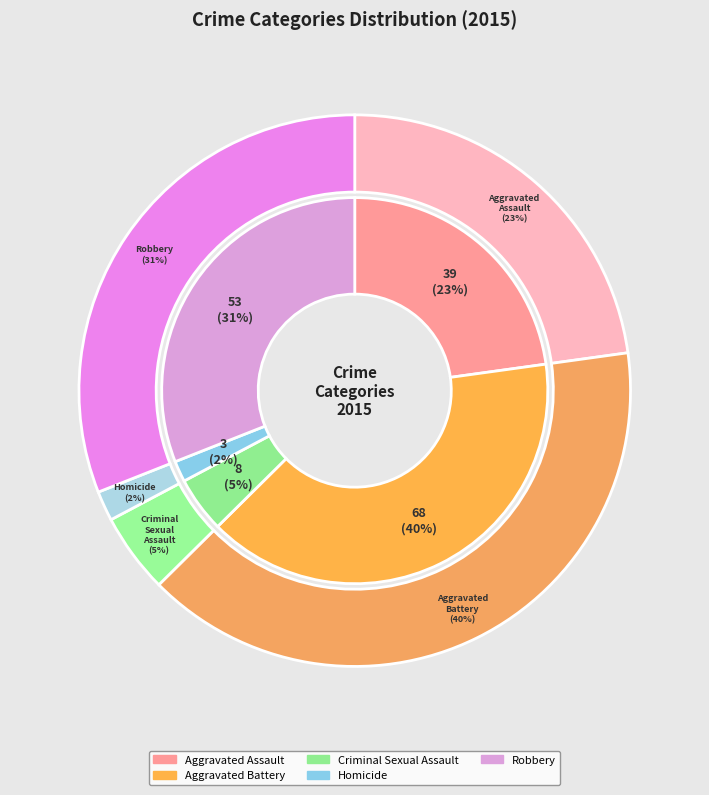

Rank the categories by value from highest to lowest.

Aggravated Battery, Robbery, Aggravated Assault, Criminal Sexual Assault, Homicide